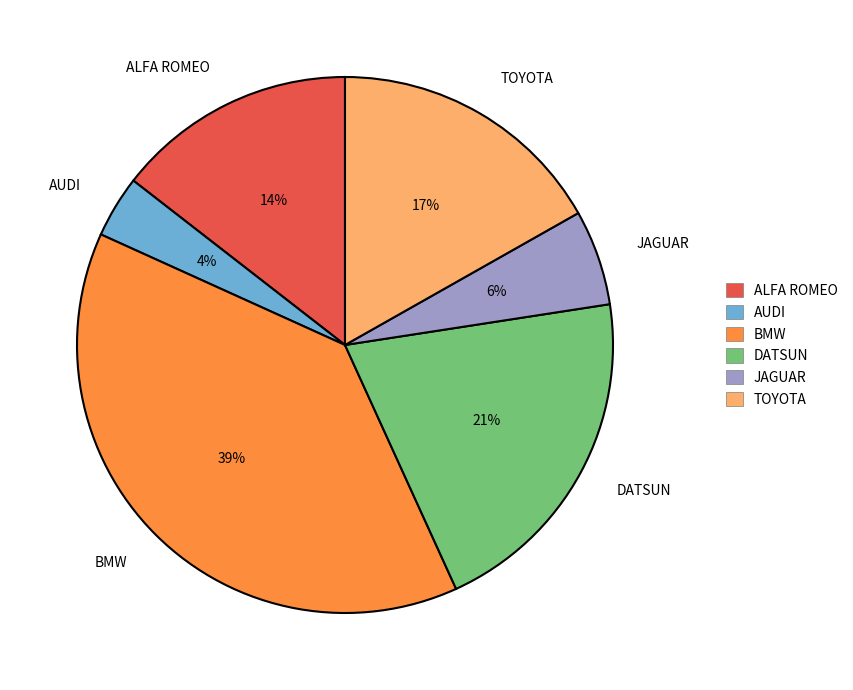

Which has a higher value, BMW or AUDI?

BMW